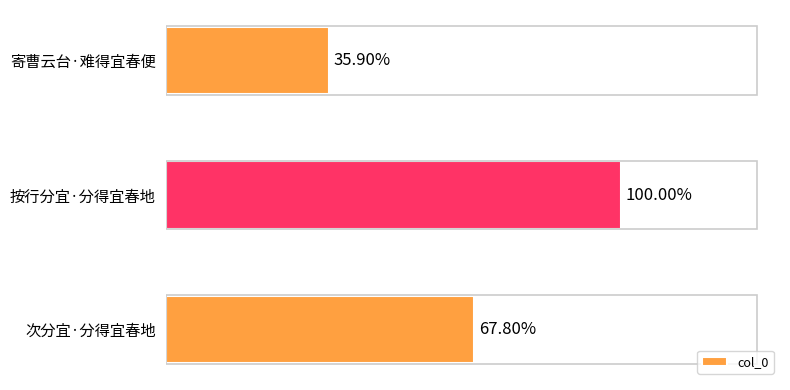

Are the bars horizontal?

Yes